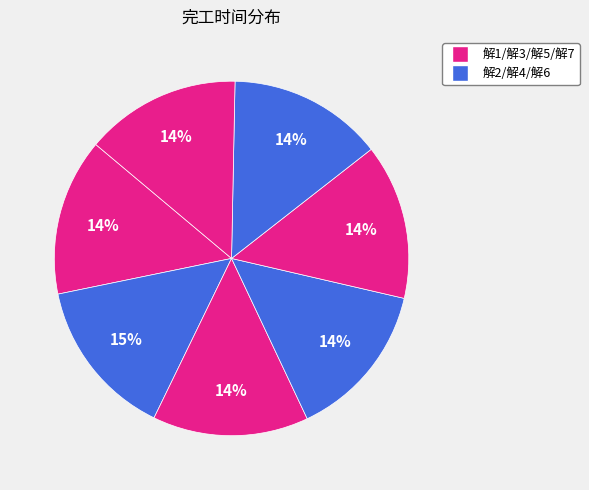

How many slices are in this pie chart?

7